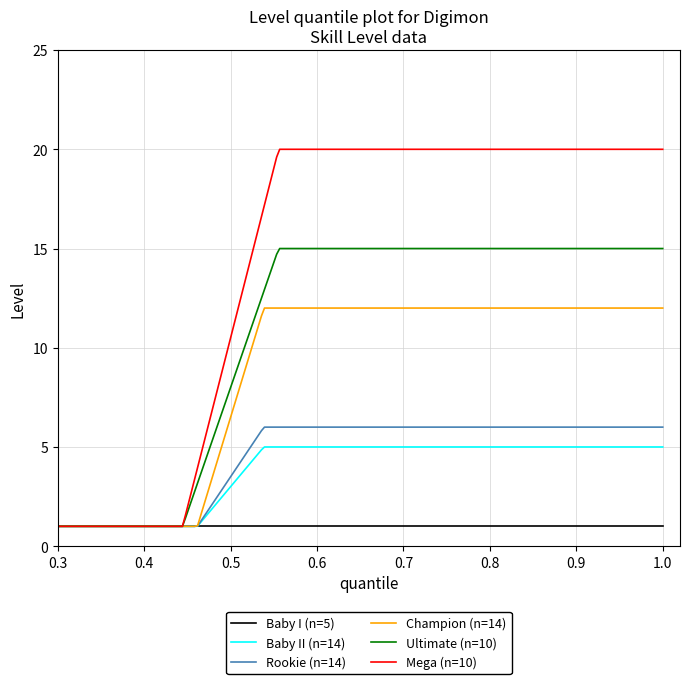

What is the maximum value for Baby I (n=5)?

1.0